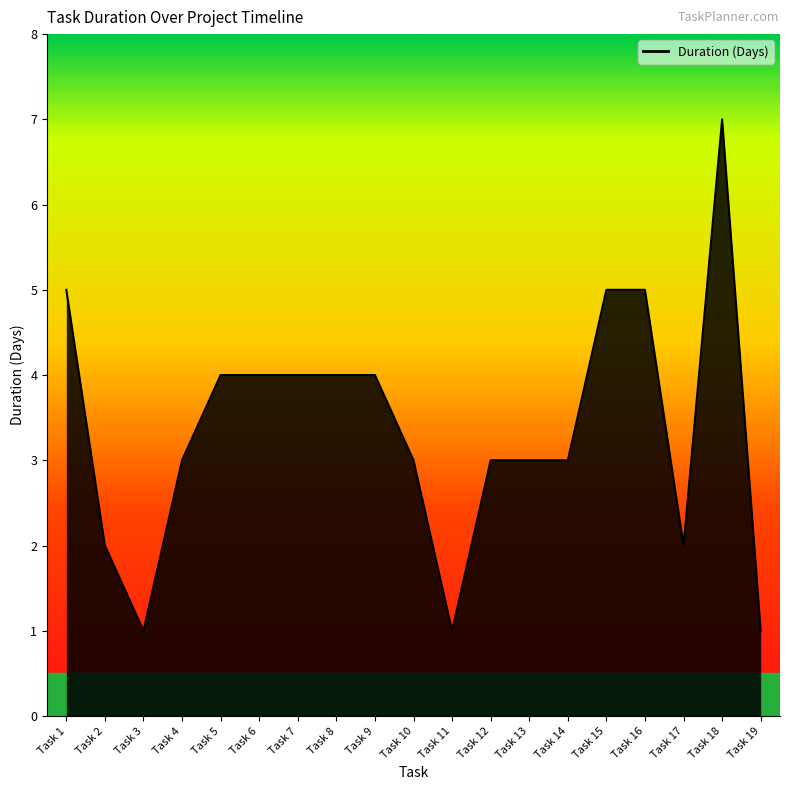

Which label corresponds to the largest value in the chart?

Task 18